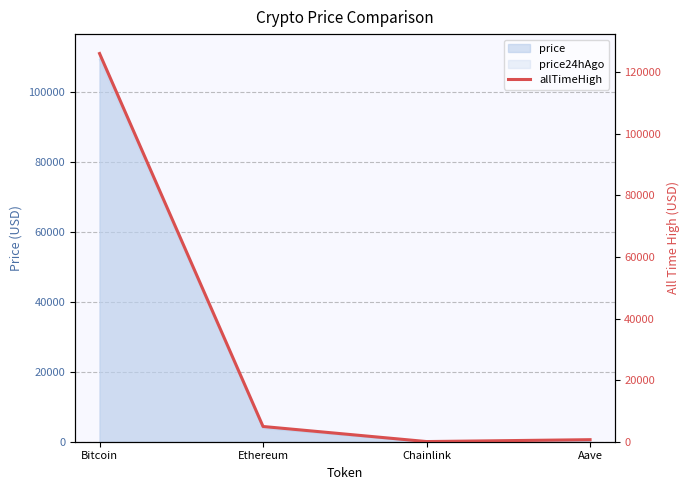

How many lines are shown in the chart?

1